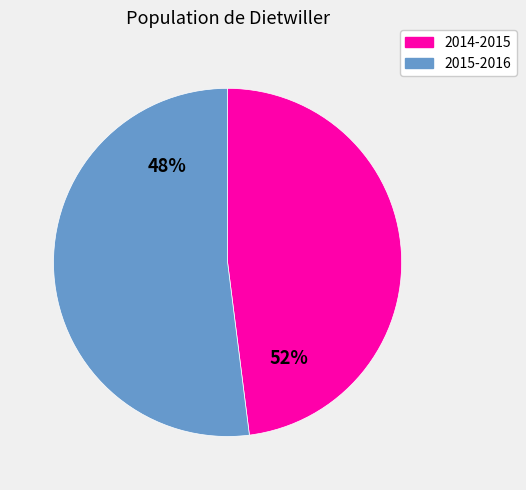

To the nearest percent, what portion does 2014-2015 represent?

48%